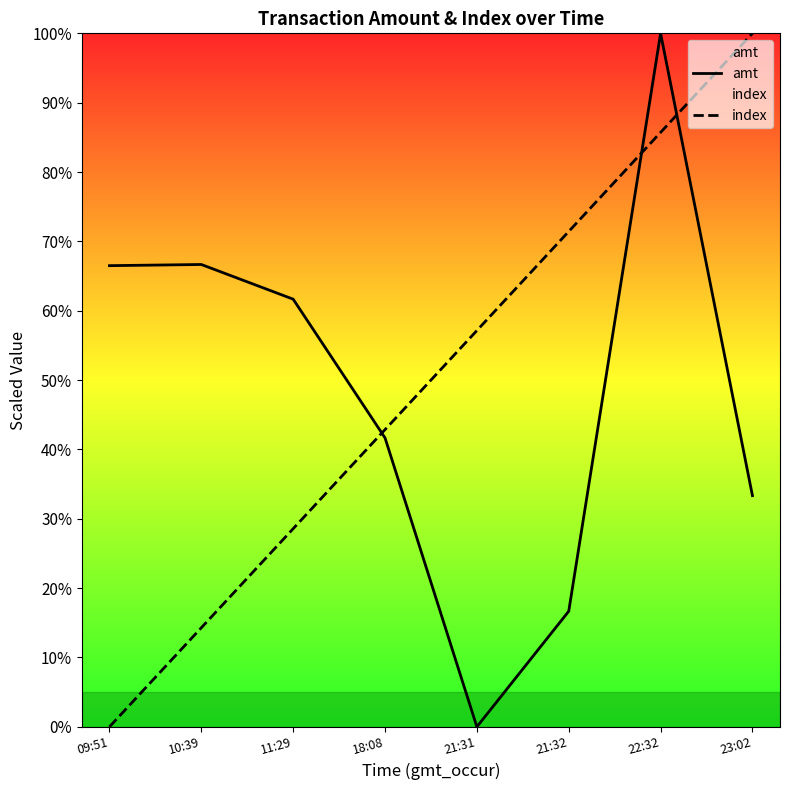

The index series shows 100.0 at 23:02. True or false?

True